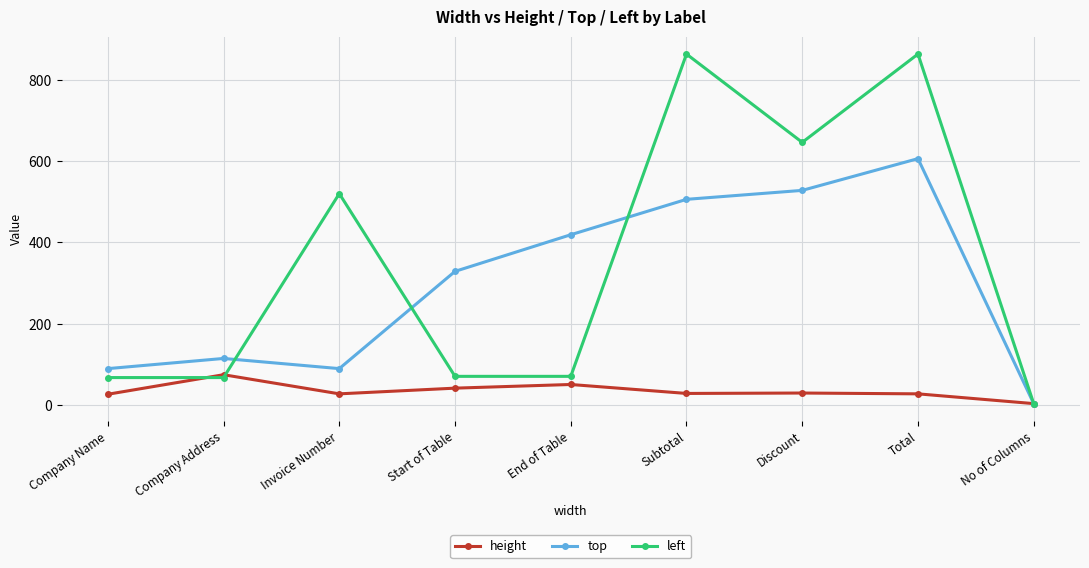

Where do height and left first cross each other?

Company Name and Company Address